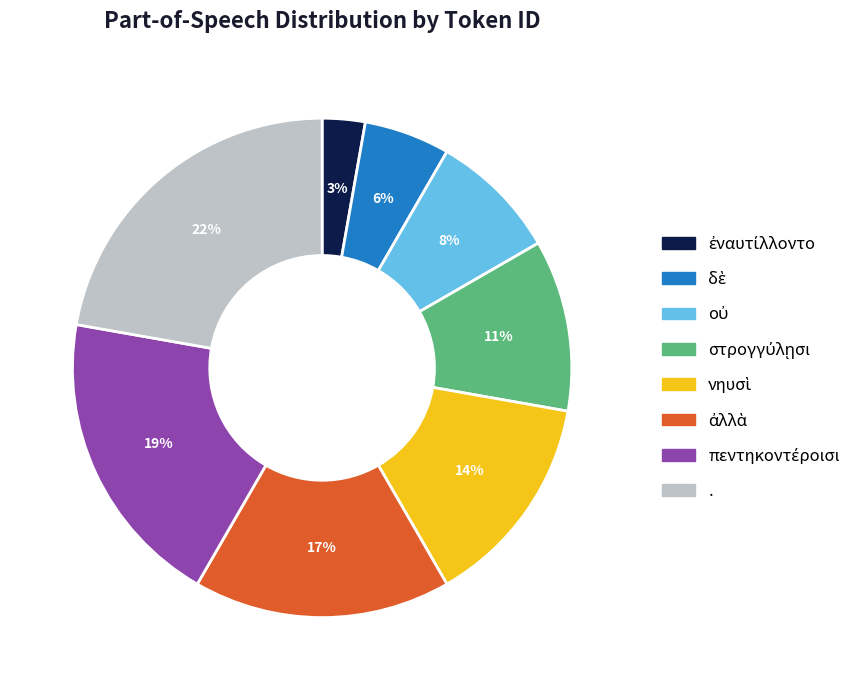

Is there any slice that represents more than half of the pie?

No